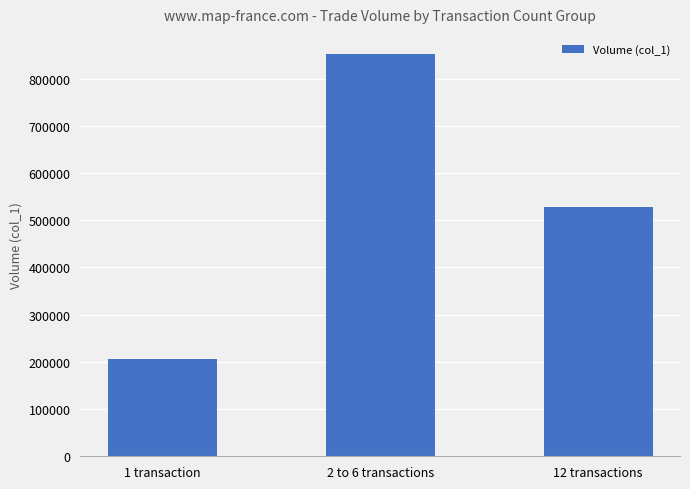

What is the minimum value shown in the chart?

206000